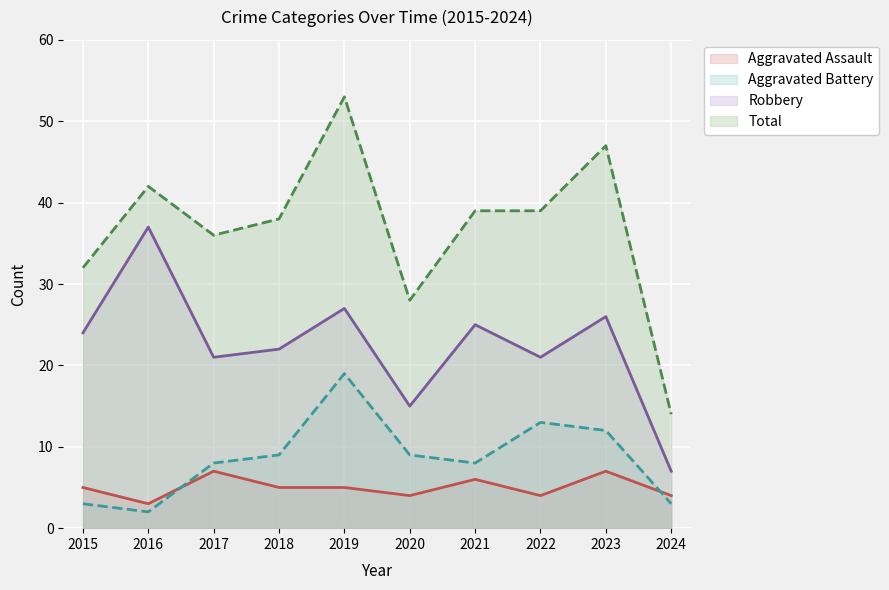

Reading right to left, transcribe all the data shown in this chart.

Aggravated Assault: 4	7	4	6	4	5	5	7	3	5
Aggravated Battery: 3	12	13	8	9	19	9	8	2	3
Robbery: 7	26	21	25	15	27	22	21	37	24
Total: 14	47	39	39	28	53	38	36	42	32